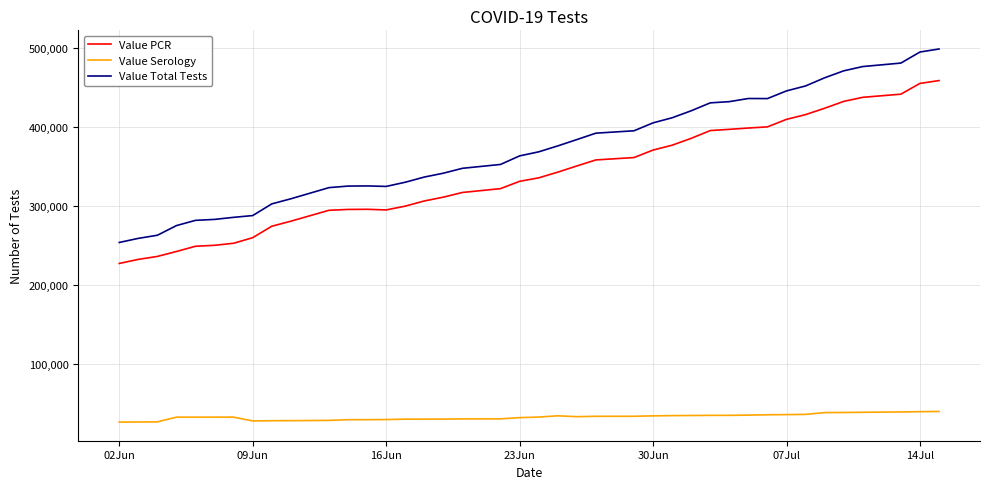

Which series has the widest spread of values?

Value Total Tests